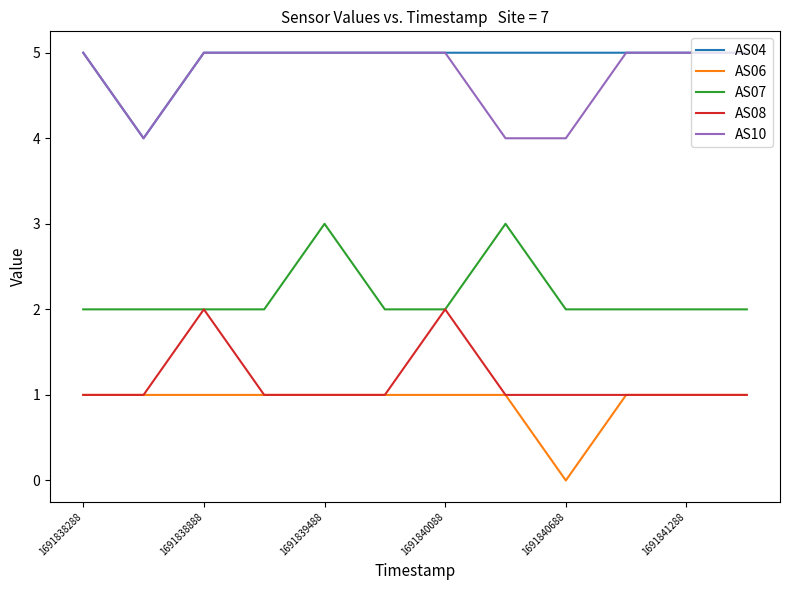

Which series has the largest total across all categories?

AS04